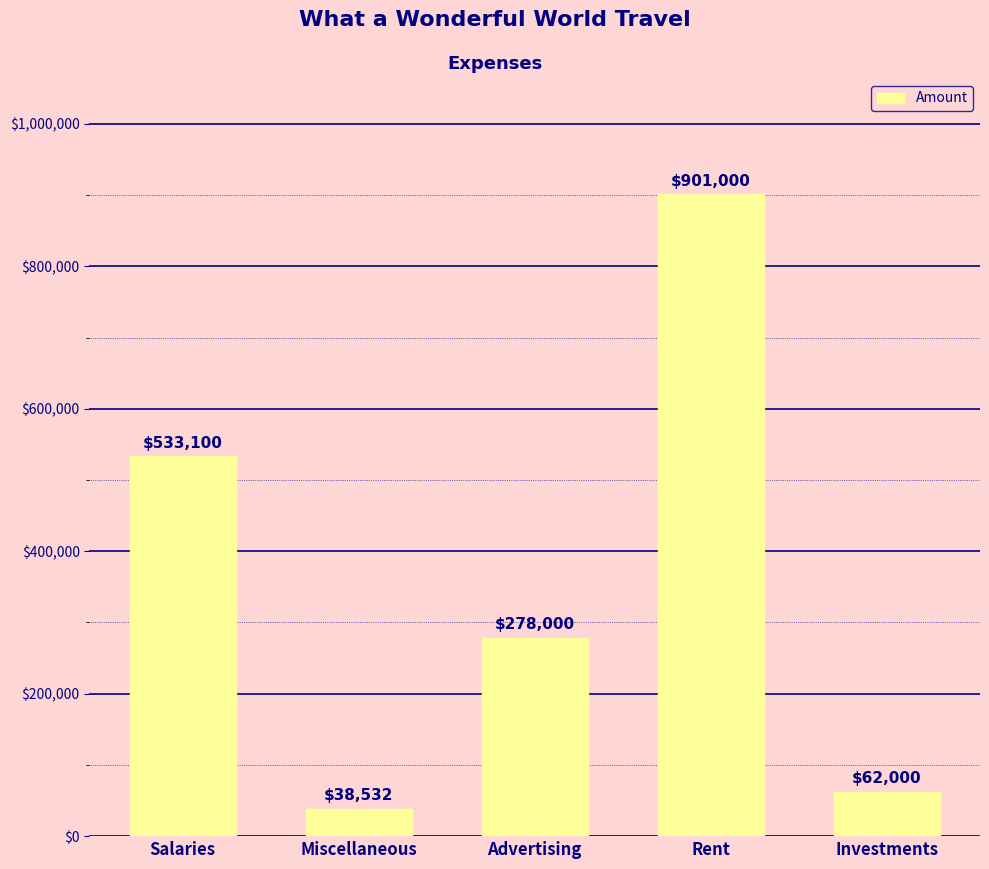

Rank the categories by value from highest to lowest.

Rent, Salaries, Advertising, Investments, Miscellaneous